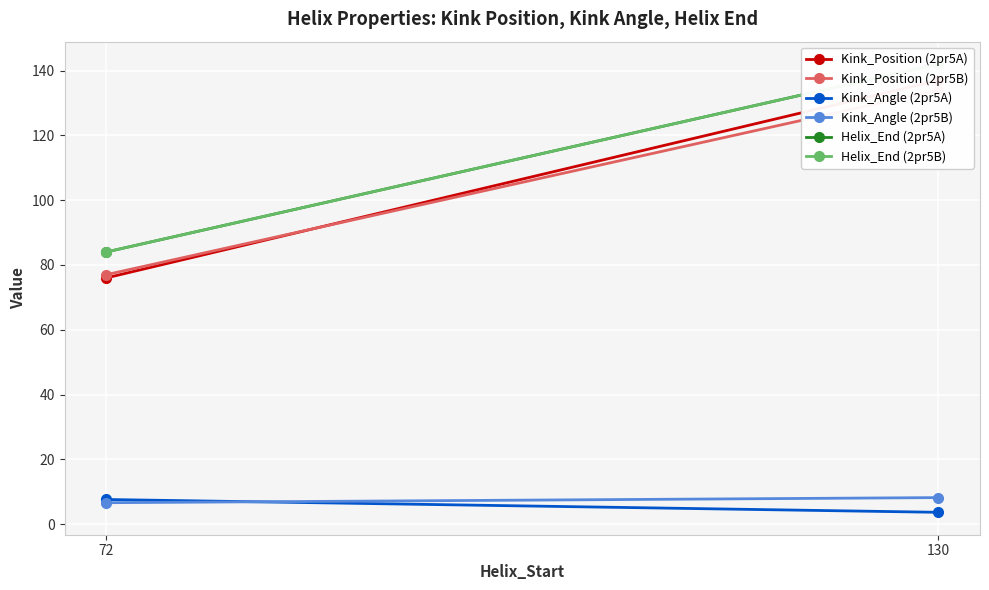

Which series has the widest spread of values?

Kink_Position (2pr5A)